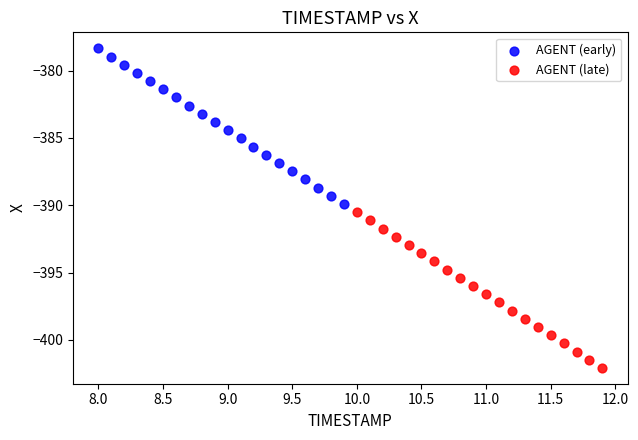

Which series reaches the minimum Y coordinate?

AGENT (late)